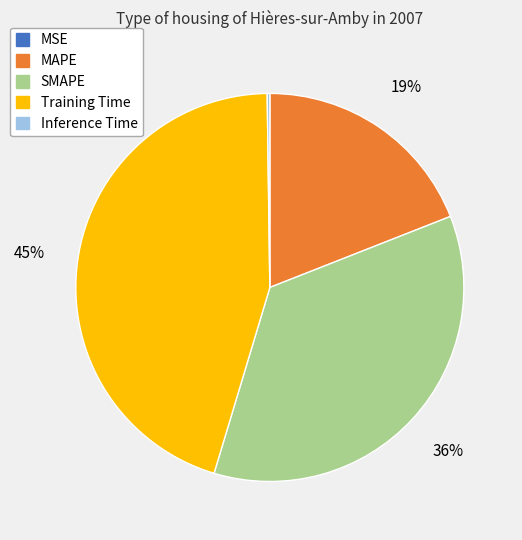

The MAPE slice represents 19% of the pie. True or false?

True